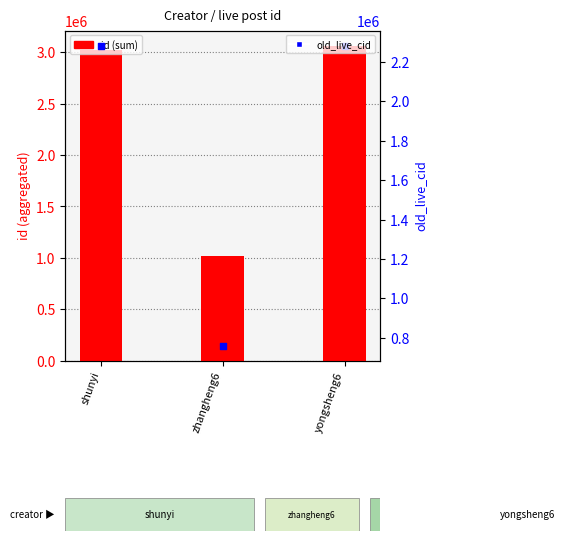

At which category is the sum across all series the highest?

yongsheng6